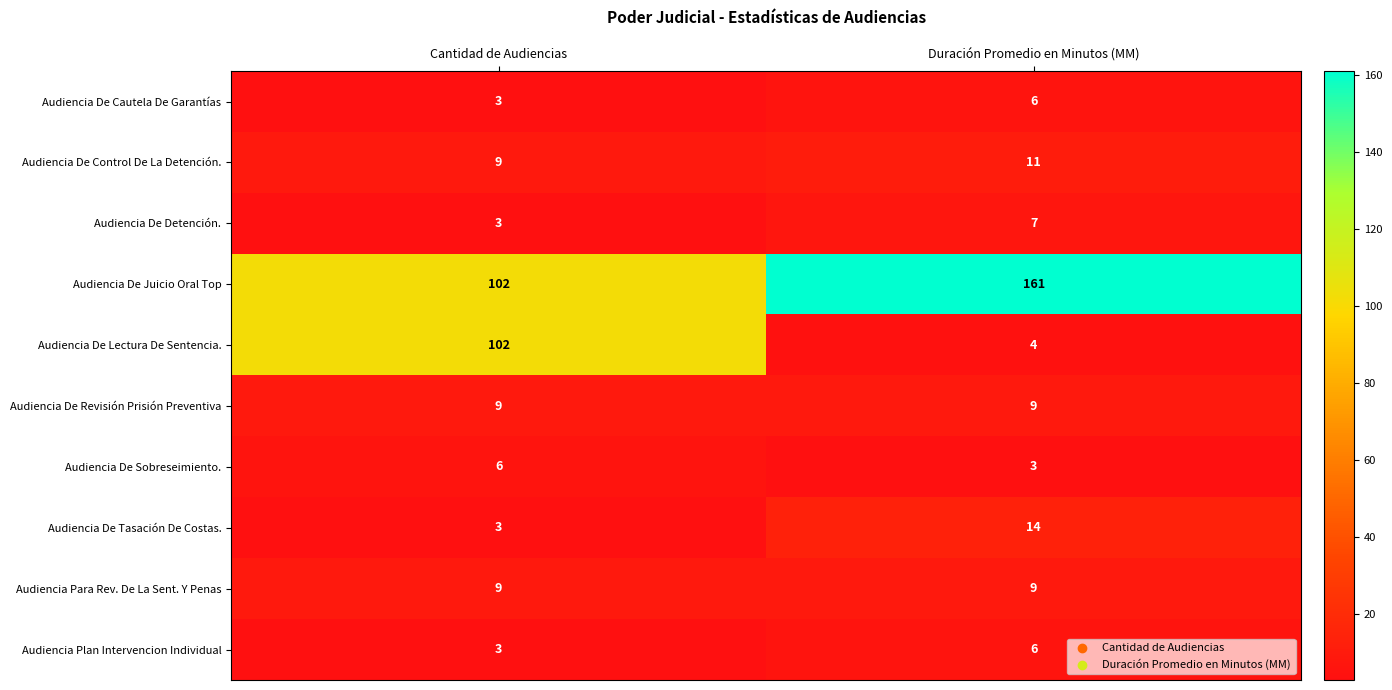

Reading left to right, what are all the values shown in this chart?

Audiencia De Cautela De Garantías: 3	6
Audiencia De Control De La Detención.: 9	11
Audiencia De Detención.: 3	7
Audiencia De Juicio Oral Top: 102	161
Audiencia De Lectura De Sentencia.: 102	4
Audiencia De Revisión Prisión Preventiva: 9	9
Audiencia De Sobreseimiento.: 6	3
Audiencia De Tasación De Costas.: 3	14
Audiencia Para Rev. De La Sent. Y Penas: 9	9
Audiencia Plan Intervencion Individual: 3	6